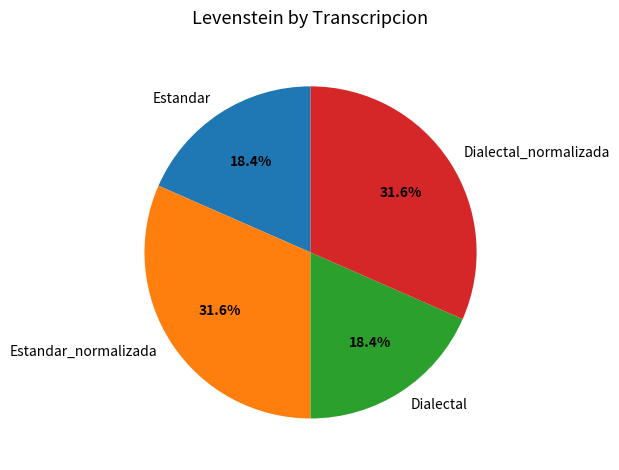

What percentage do Dialectal_normalizada and Estandar together represent?

50.0%